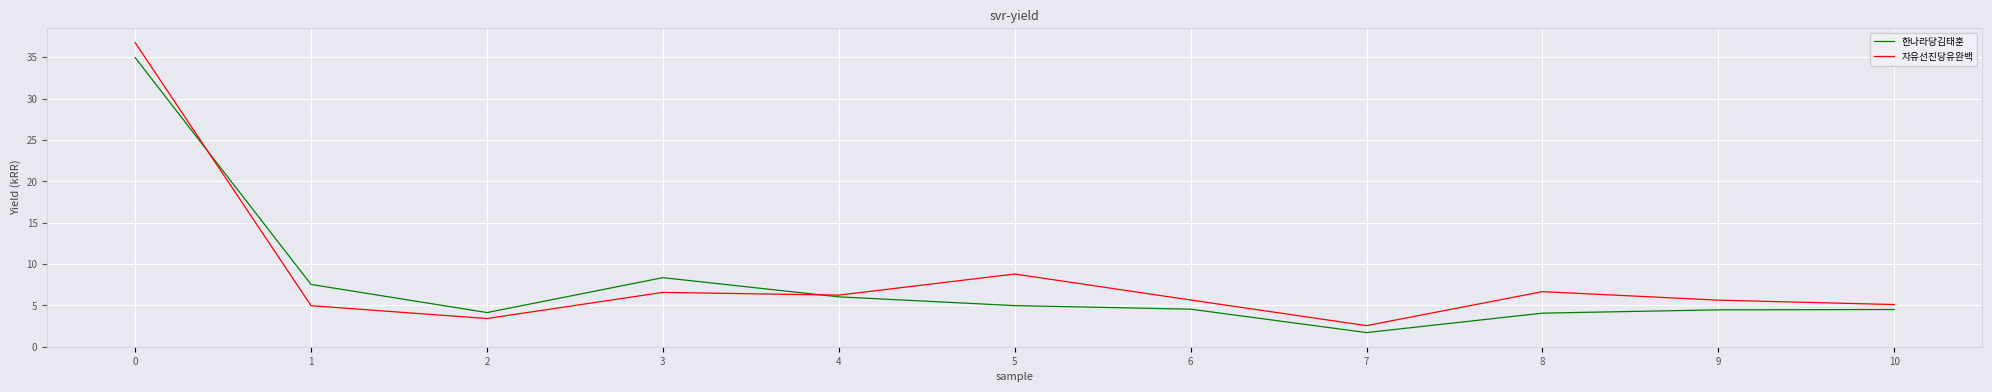

In 자유선진당유완백, how many points are lower than both neighbors (excluding endpoints)?

3